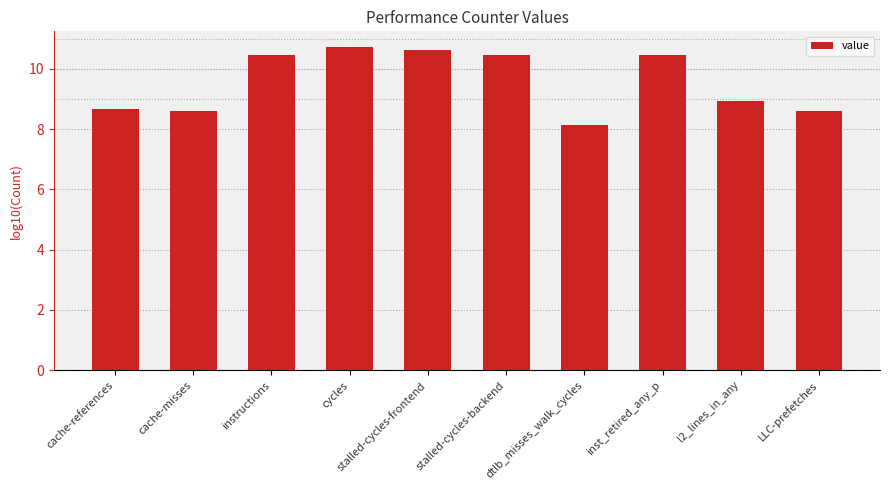

What is the difference between the values at dtlb_misses_walk_cycles and cache-misses?

0.5